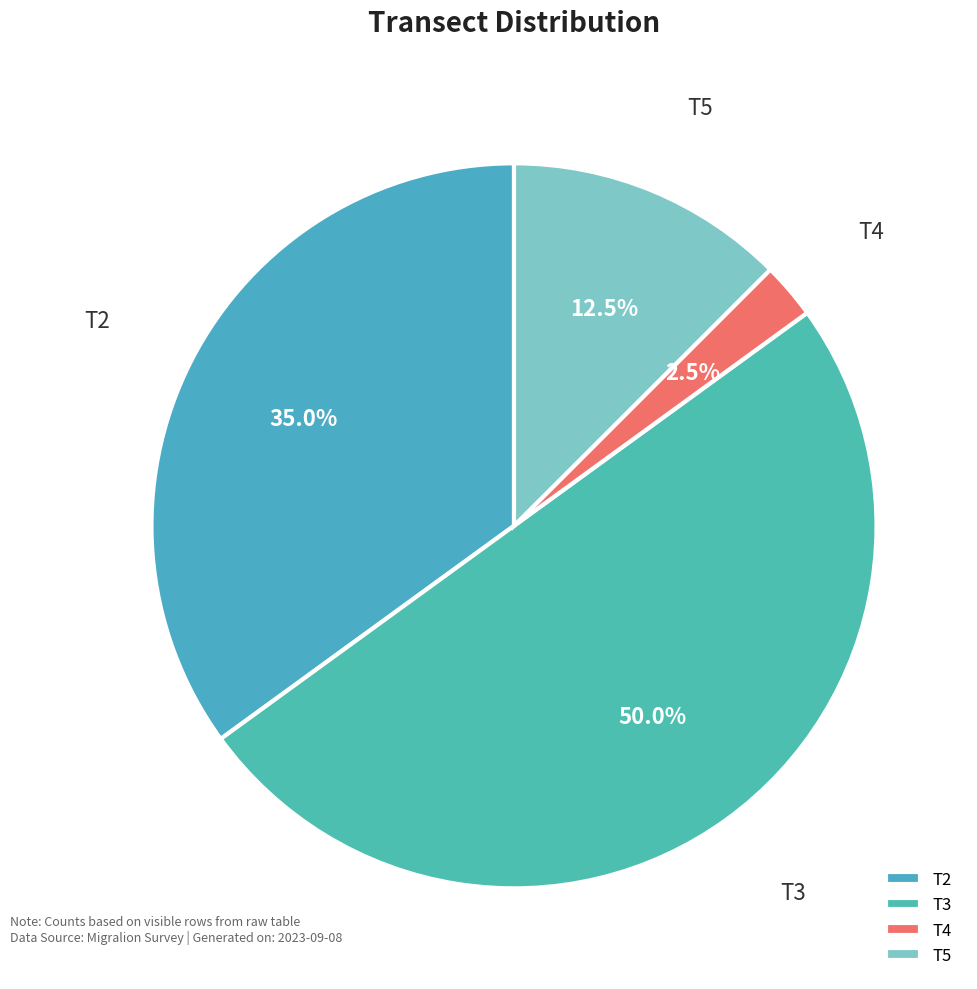

How many slices are in this pie chart?

4